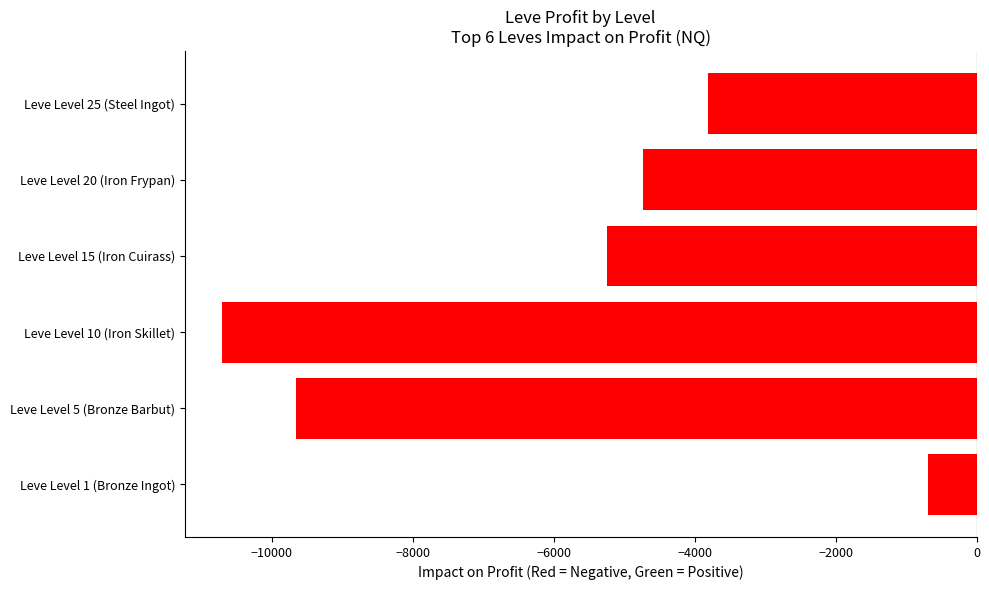

List the labels in order of value, smallest first.

Leve Level 10 (Iron Skillet), Leve Level 5 (Bronze Barbut), Leve Level 15 (Iron Cuirass), Leve Level 20 (Iron Frypan), Leve Level 25 (Steel Ingot), Leve Level 1 (Bronze Ingot)